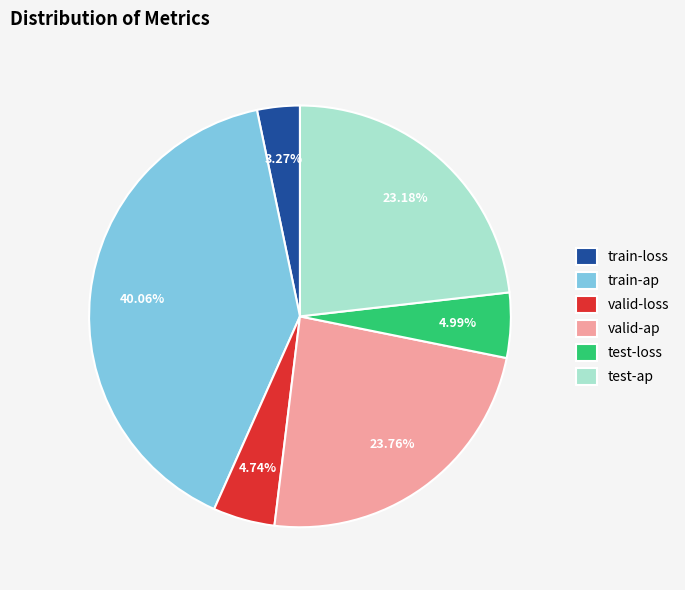

How many segments does this pie chart have?

6